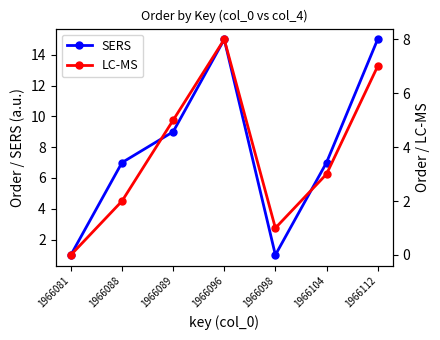

What are all the series names shown in the legend?

SERS, LC-MS